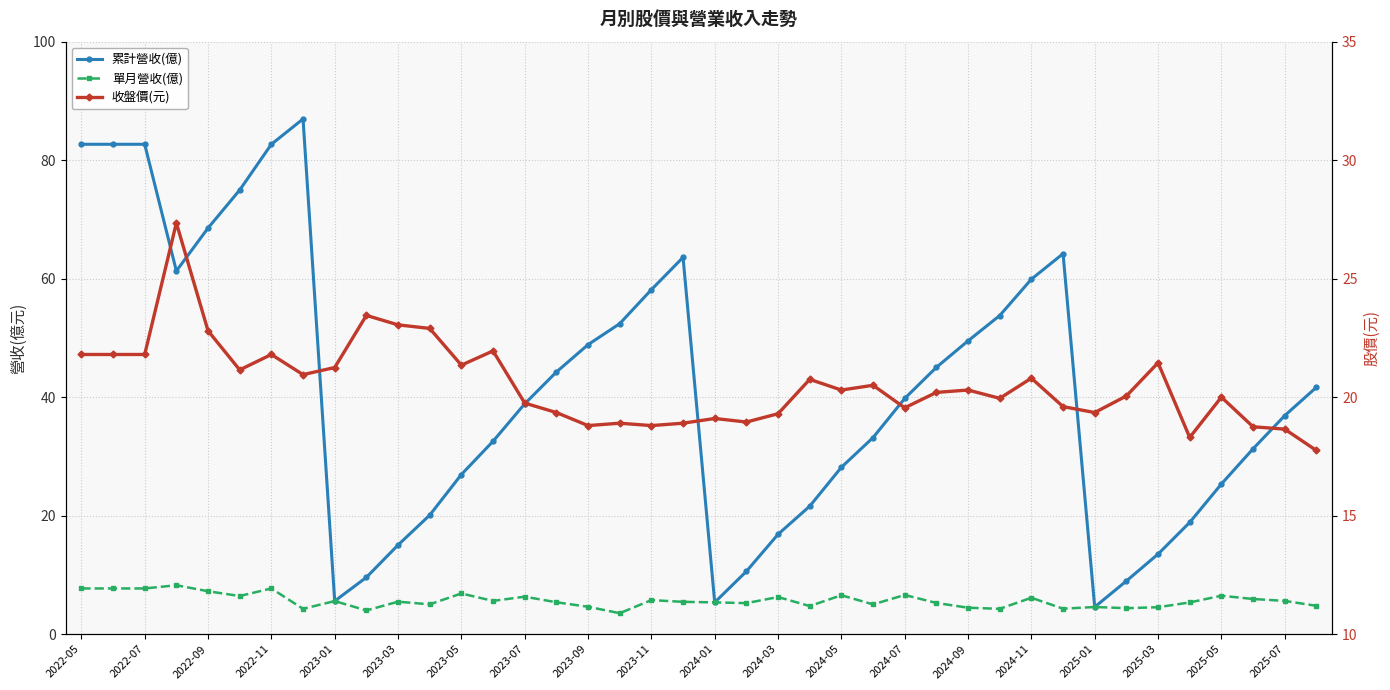

Which series ends up on top after the final intersection of 累計營收(億) and 收盤價(元)?

累計營收(億)